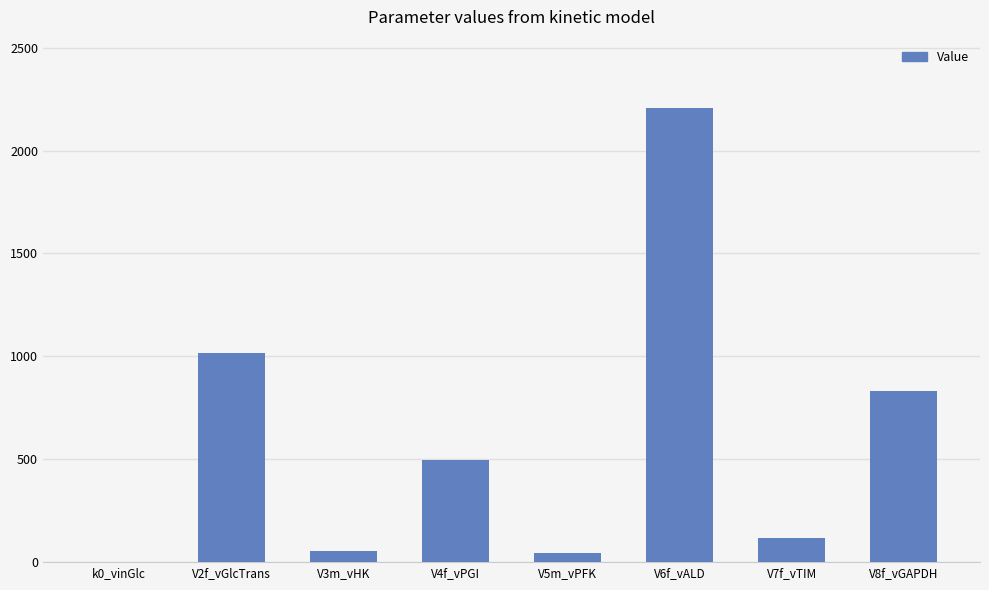

Is it true that the value at V2f_vGlcTrans is 1330.8?

False